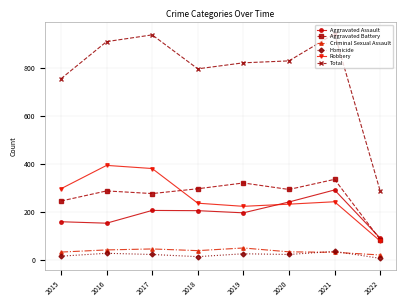

How many interior local valleys does the Robbery series have?

1